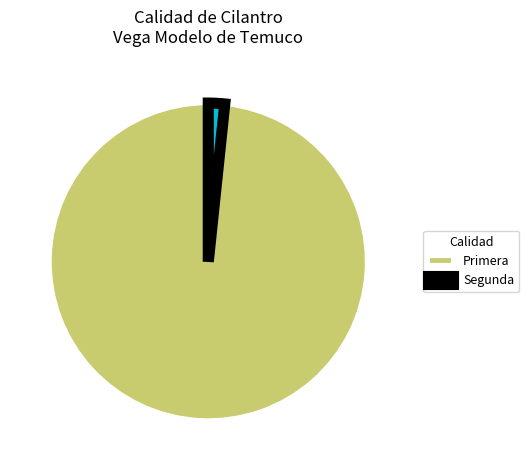

Is Primera the majority of the pie?

Yes